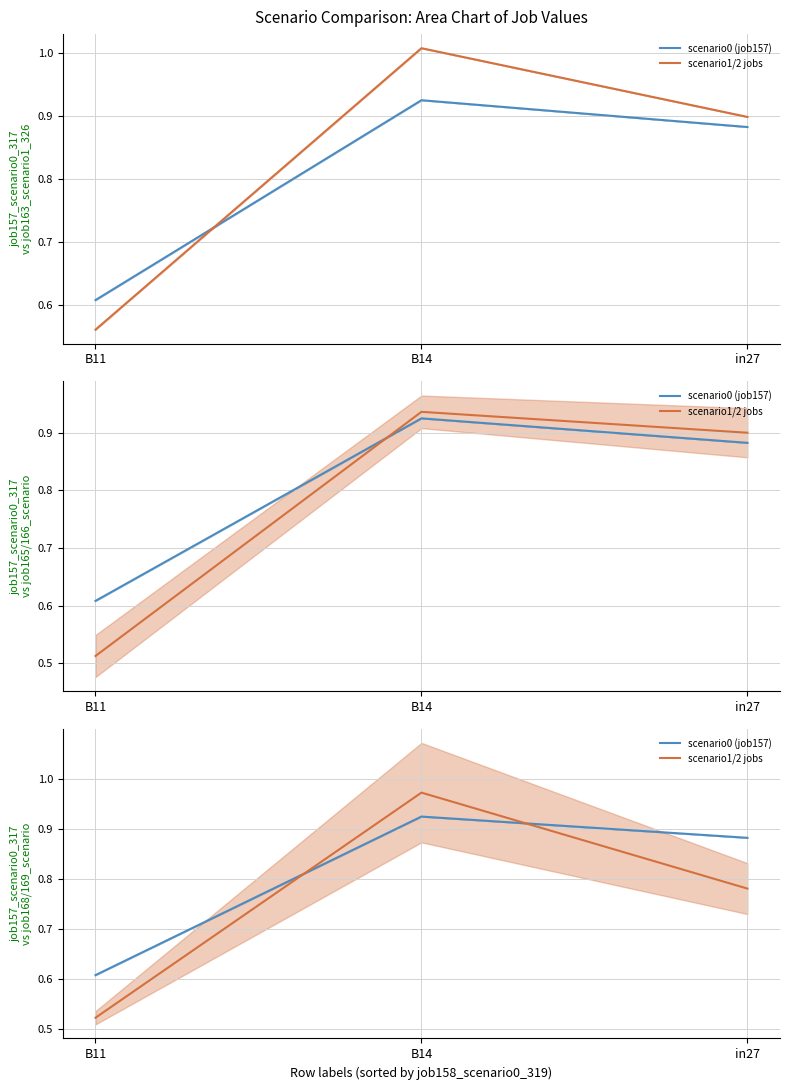

Which series has the widest spread of values?

scenario1/2 jobs